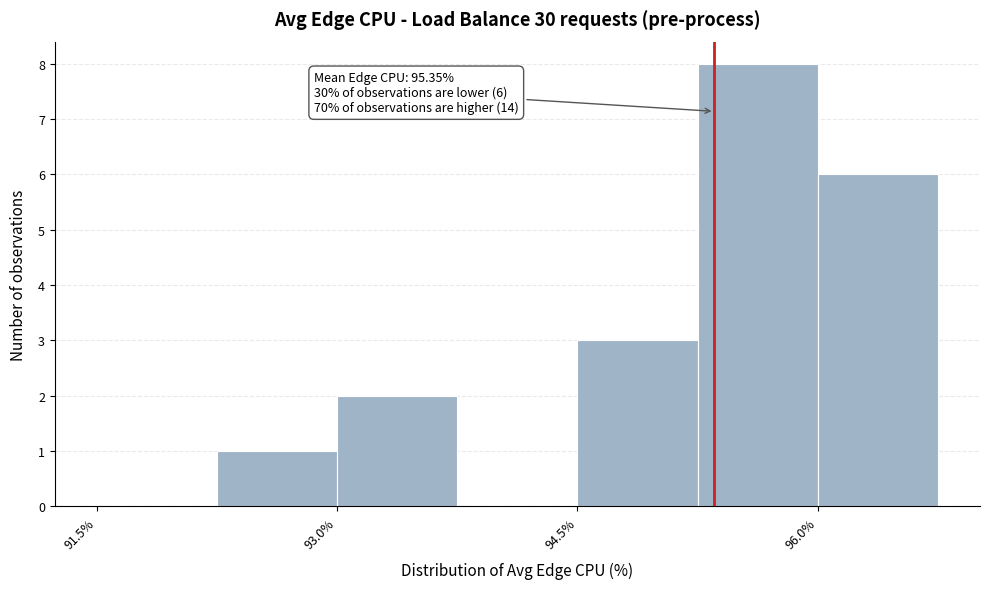

Around what value on the x-axis is the tallest bar? Give the approximate position of its centre, as read against the axis.

95.6